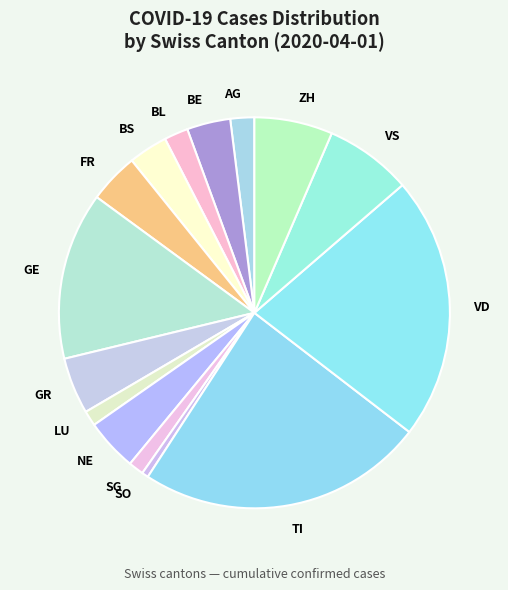

What is the smallest slice in the pie chart?

SO